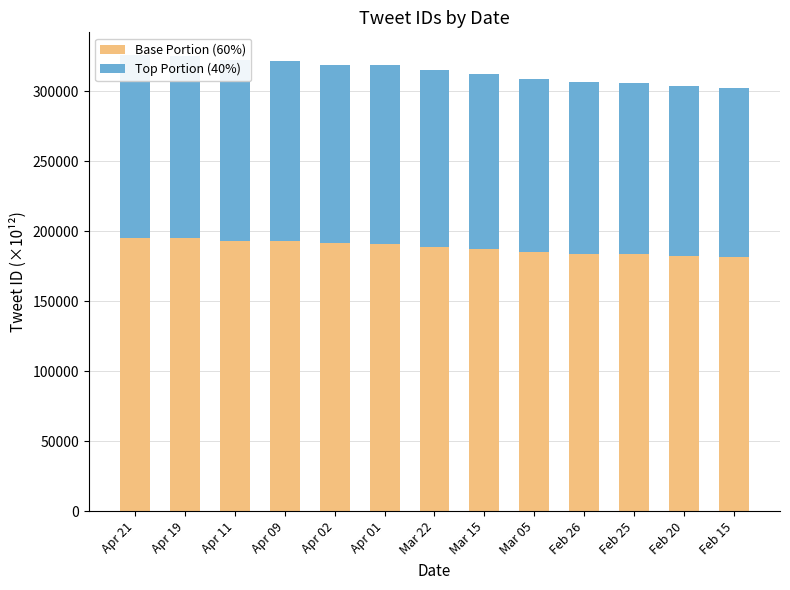

The Top Portion (40%) series shows 122602.8 at Feb 26. True or false?

True